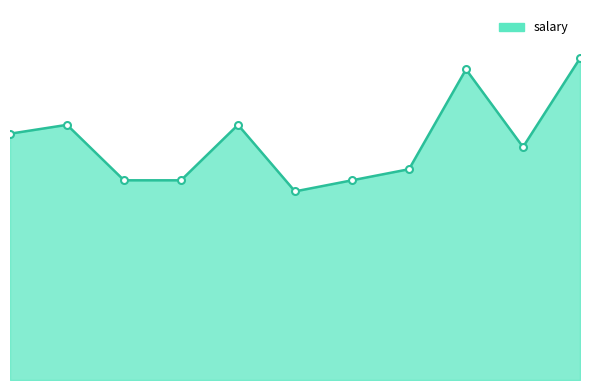

List the labels in order of value, largest first.

11, 9, 2, 5, 1, 10, 8, 3, 4, 7, 6